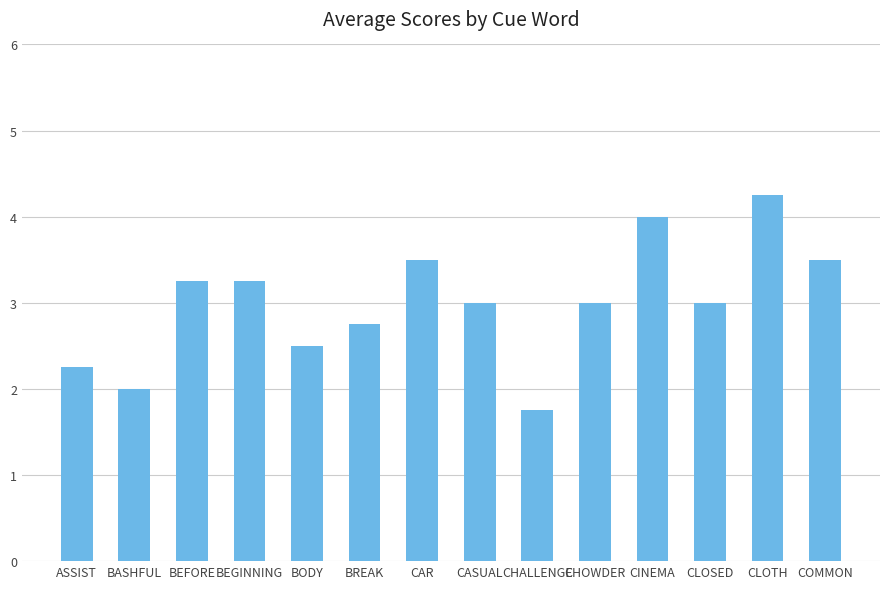

Which has a higher value, ASSIST or BEGINNING?

BEGINNING